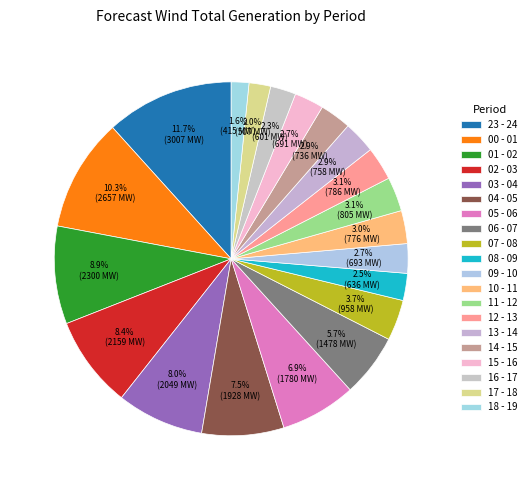

Is the sum of 03 - 04 and 17 - 18 greater than half?

No